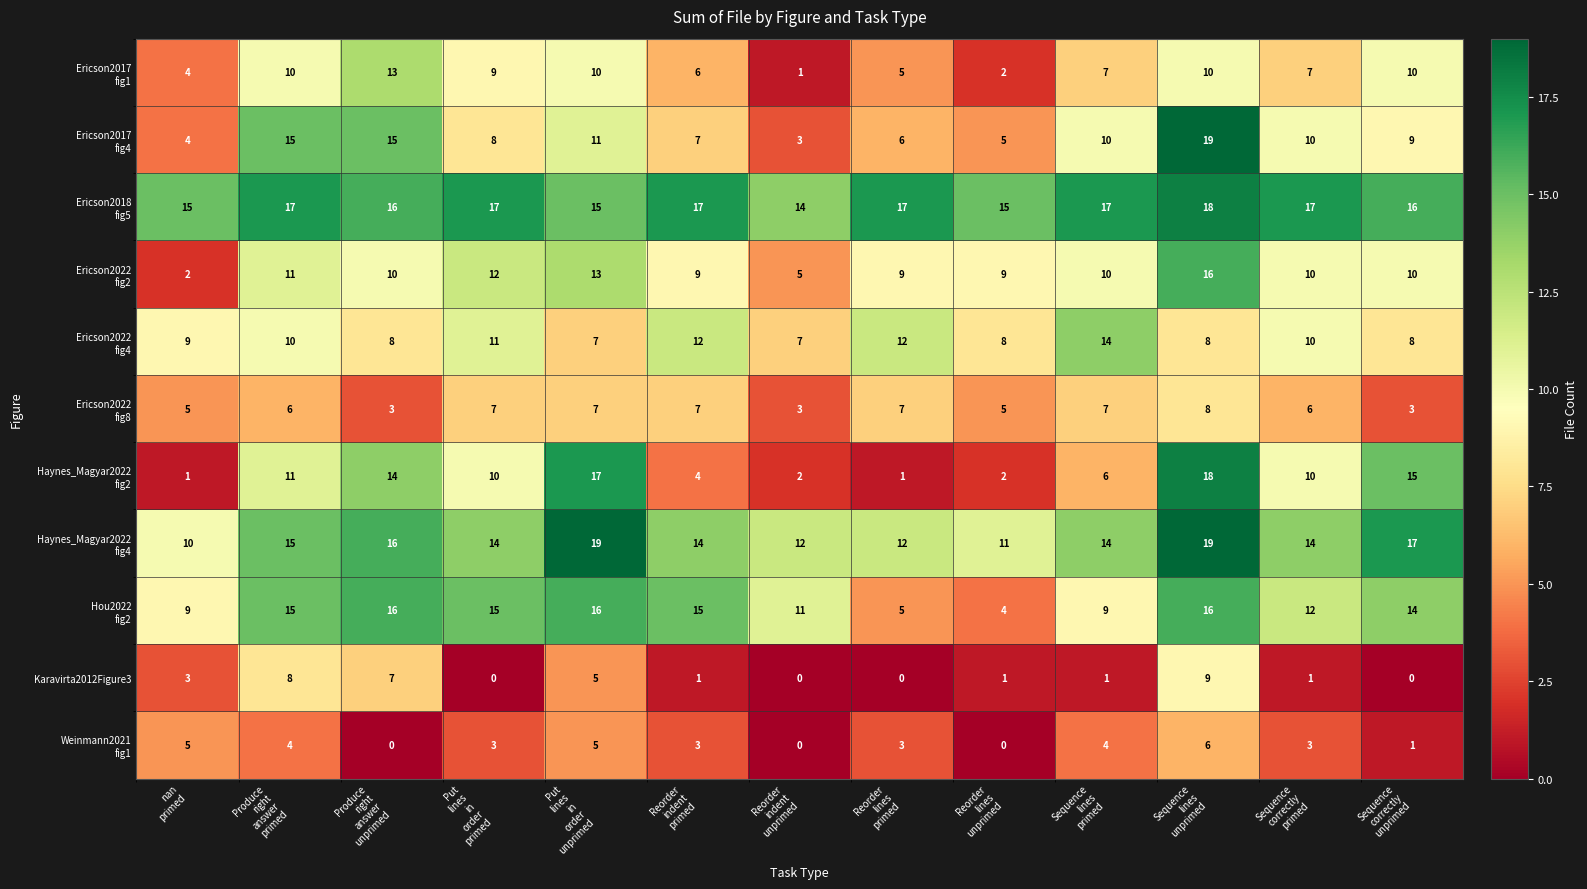

At how many categories does at least one series exceed 6?

13